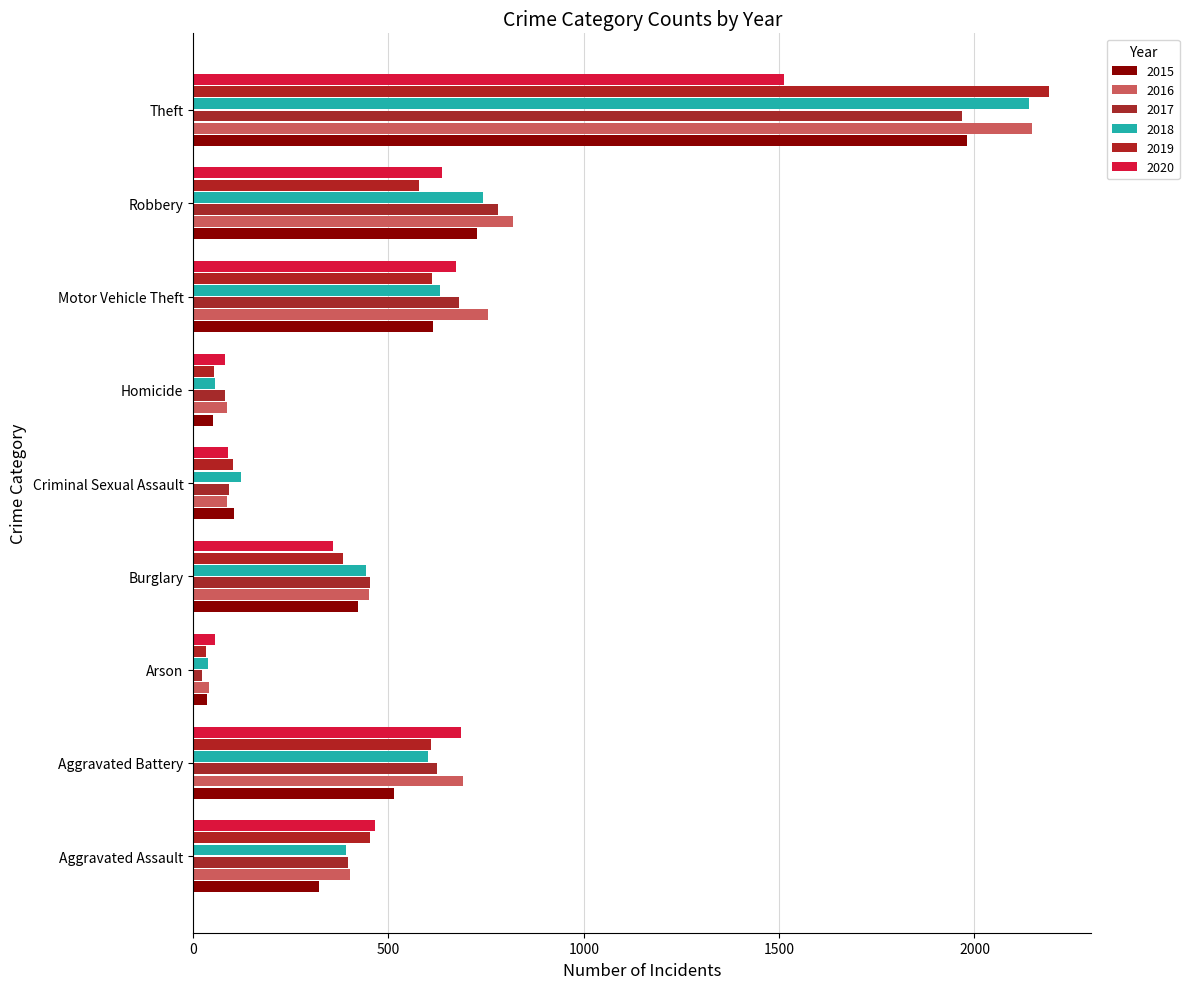

Which series has the largest range (max minus min)?

2019